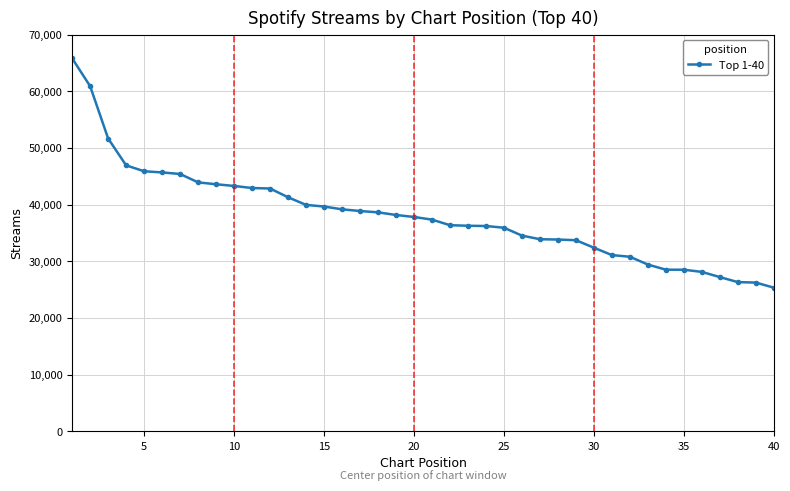

What is the maximum value shown in the chart?

65828